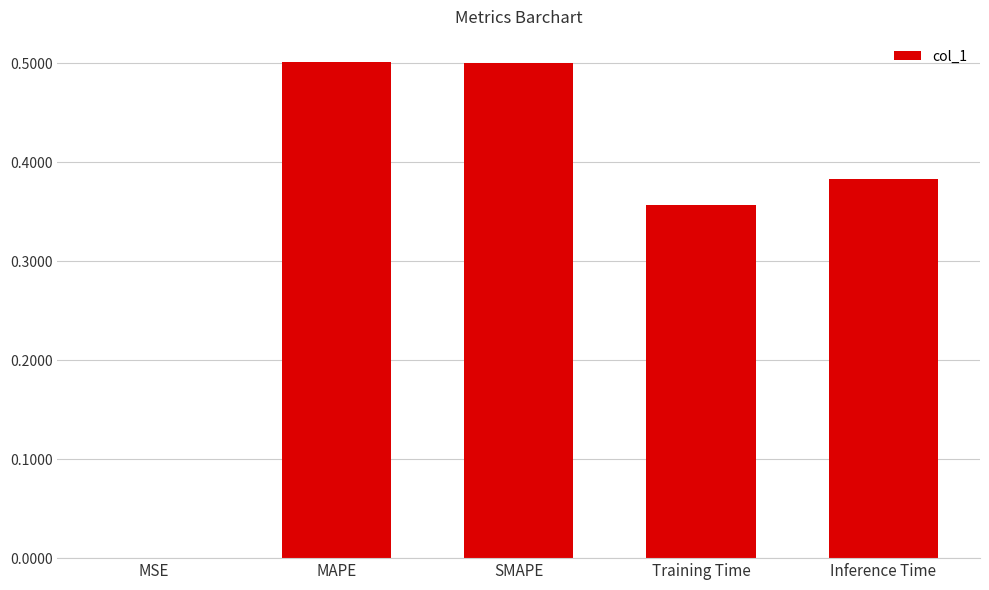

What is the maximum value shown in the chart?

0.5